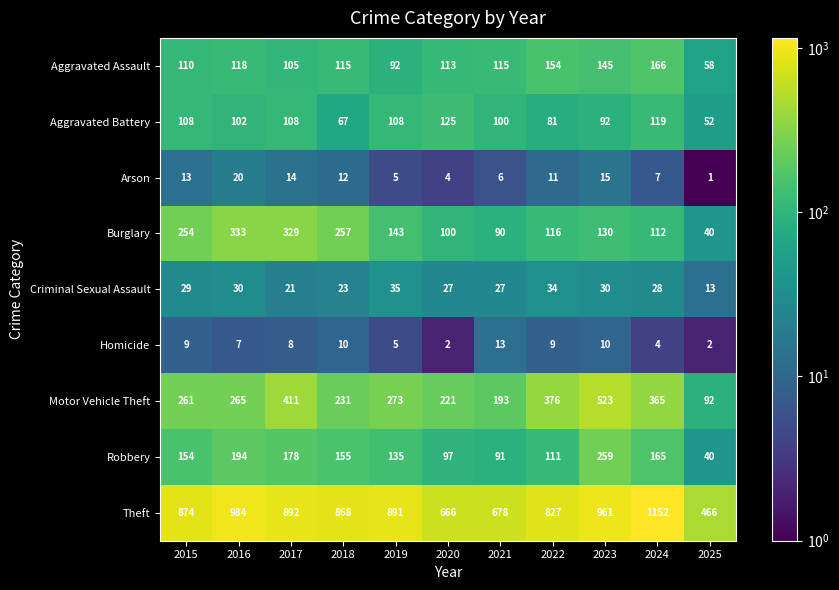

Which series changed the most between 2020 and 2024?

Theft